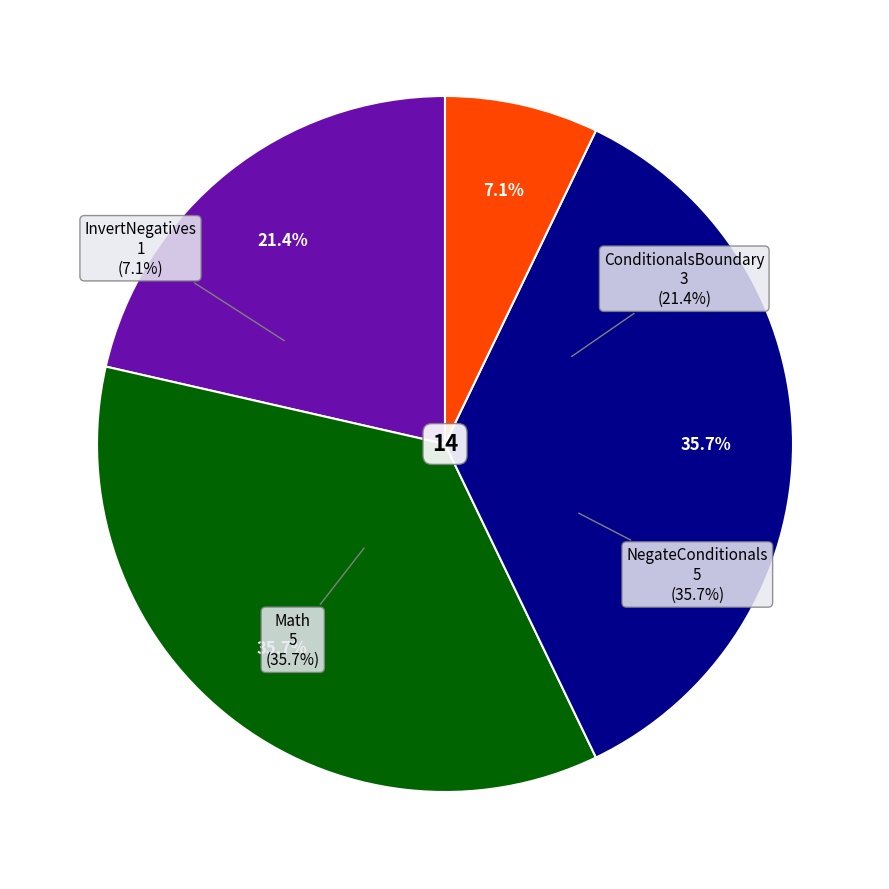

Is it true that InvertNegatives is 20% of the pie?

False